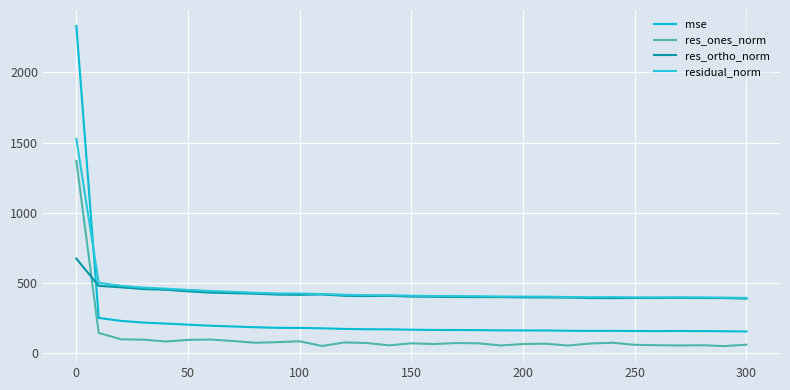

Does the chart have visible grid lines?

Yes